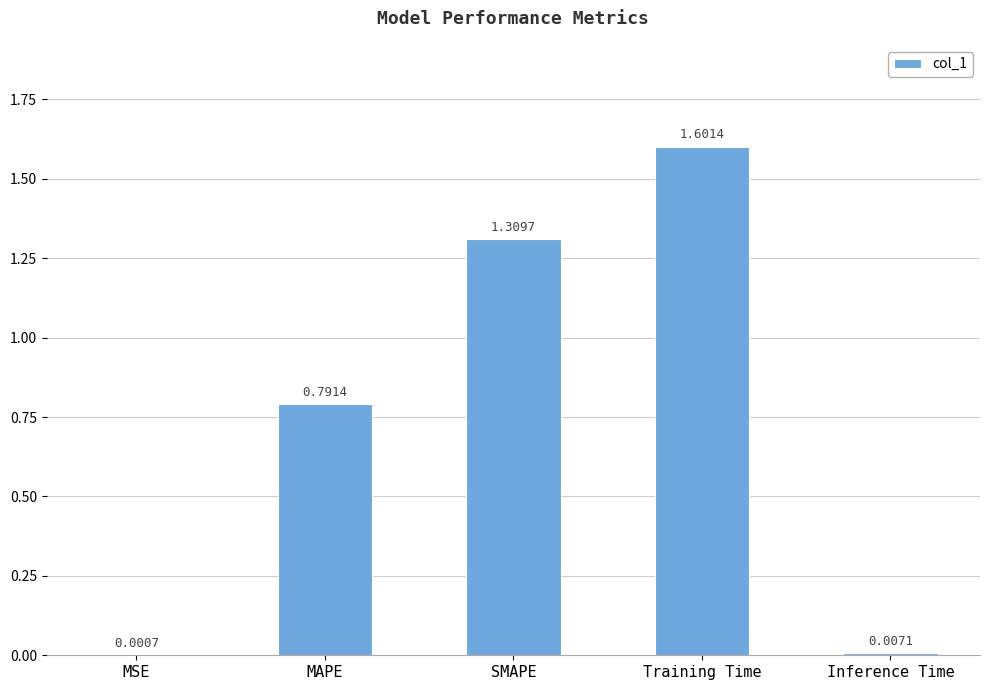

Between Inference Time and Training Time, which is larger?

Training Time